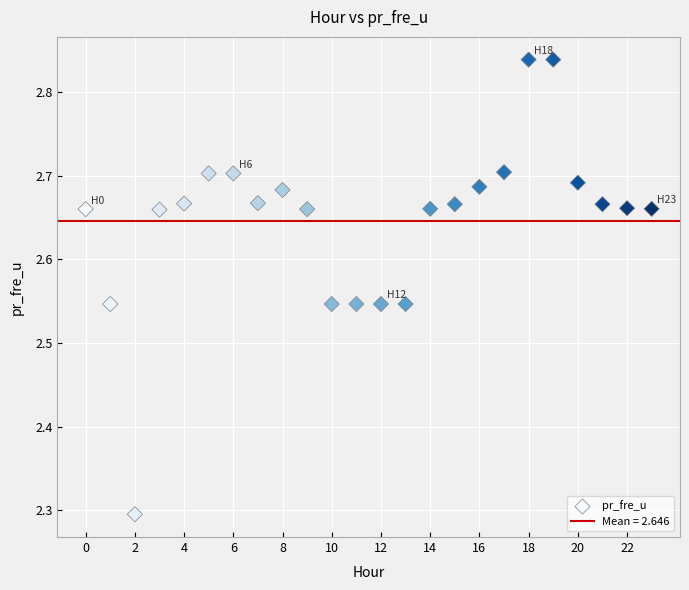

What Y value in the scatter plot is closest to 2?

2.3